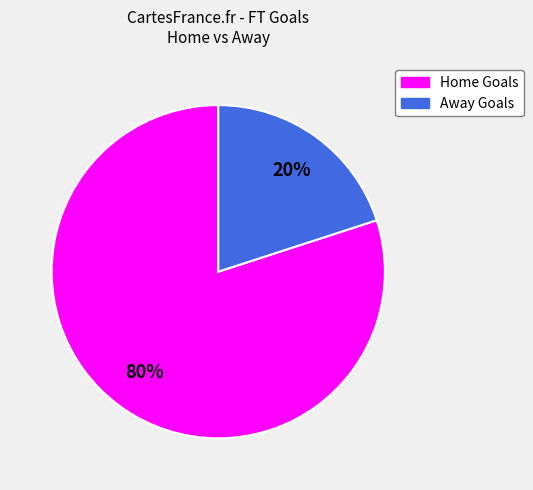

To the nearest percent, what is the average slice percentage?

50%